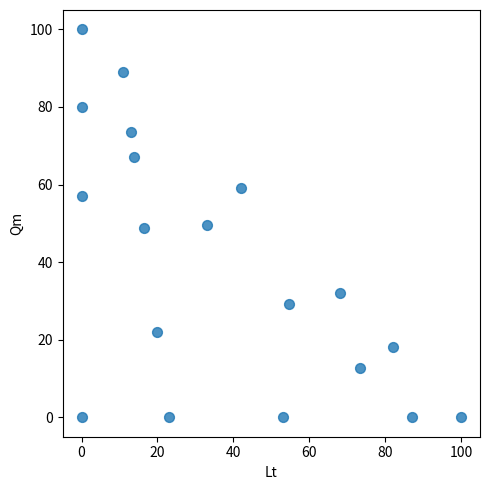

What is the range of Y values (max minus min)?

100.0